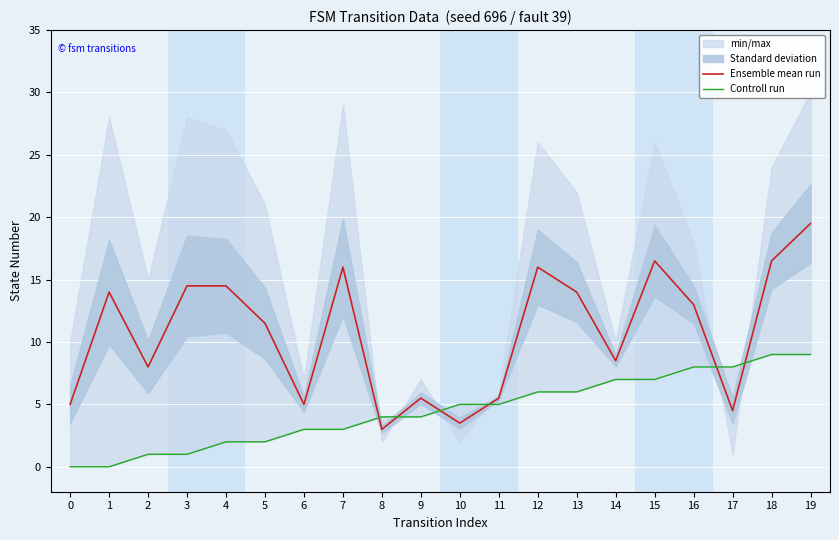

At 13, list the series in order from largest to smallest.

Ensemble mean run, Controll run